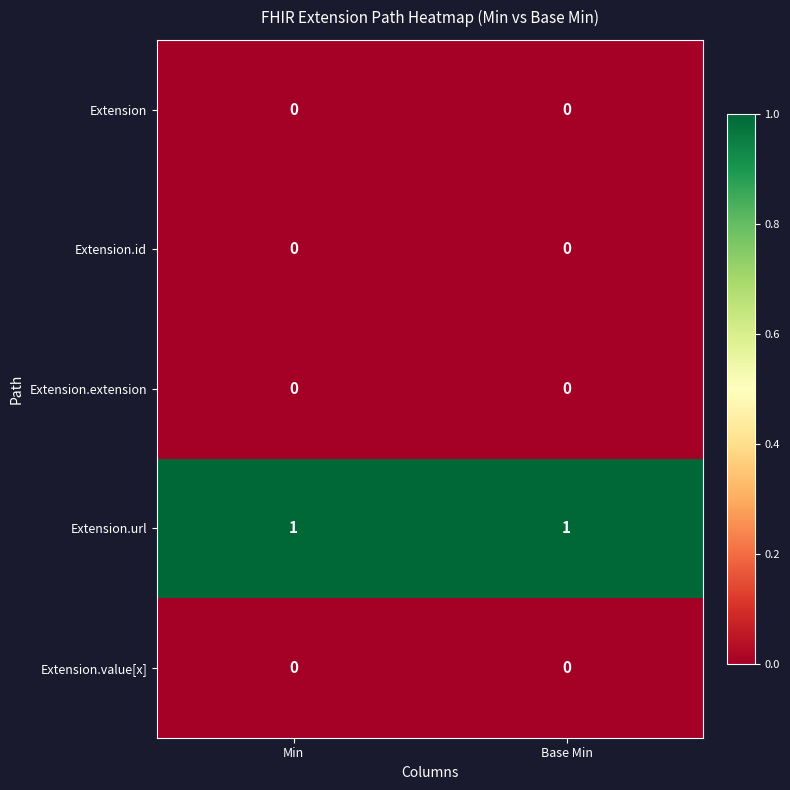

What is the spread (max minus min) of values at Base Min?

1